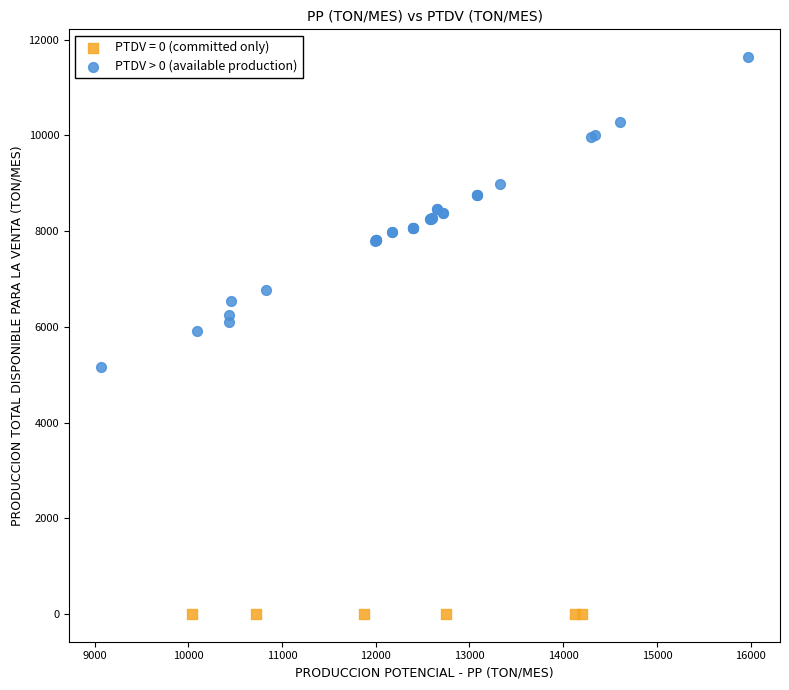

Which series reaches the minimum Y coordinate?

PTDV = 0 (committed only)